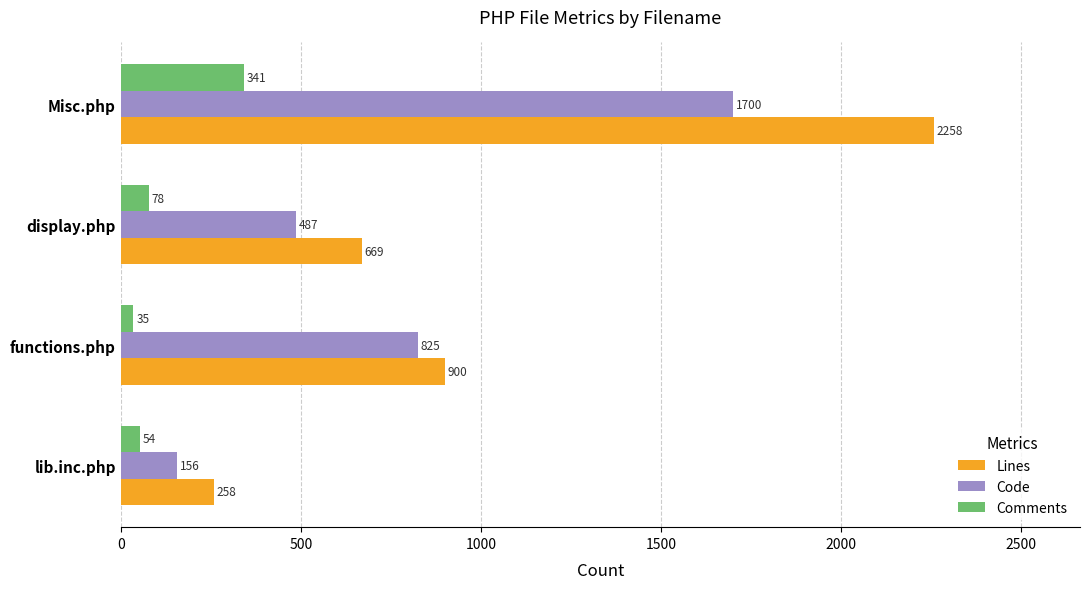

What is the greatest value displayed?

2258